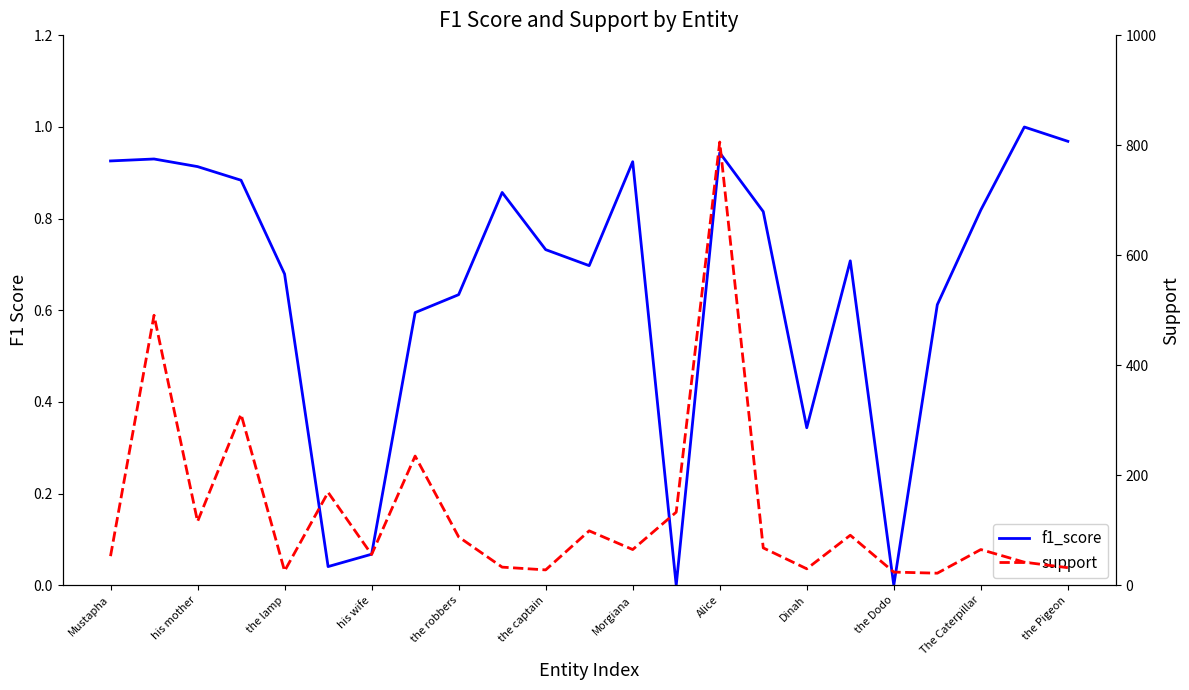

At which label does support first exceed 65?

his mother